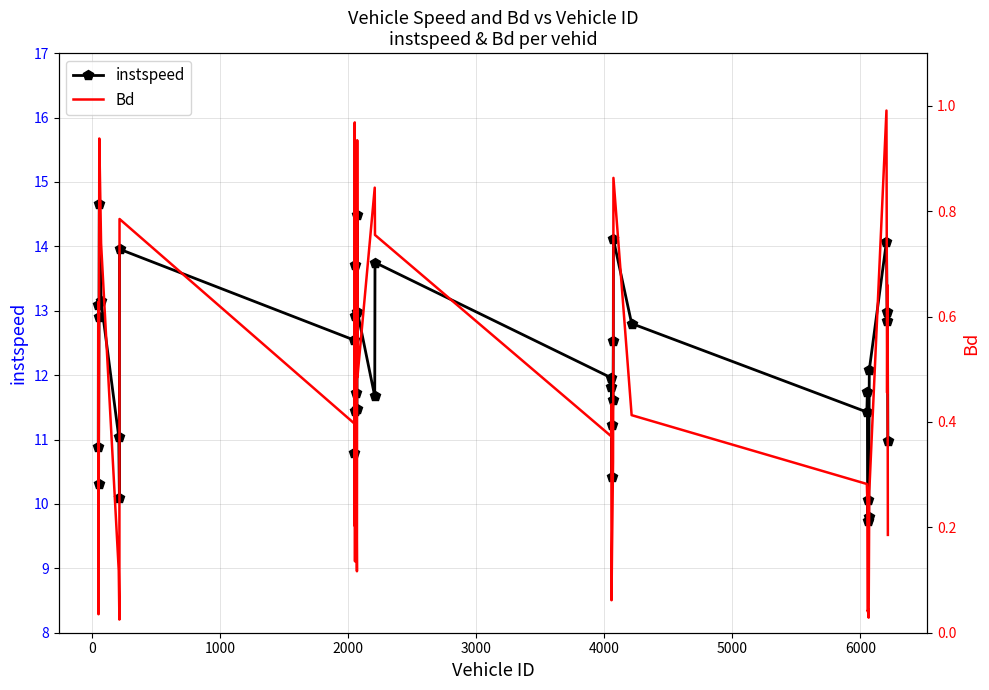

What is the maximum value for Bd?

1.0